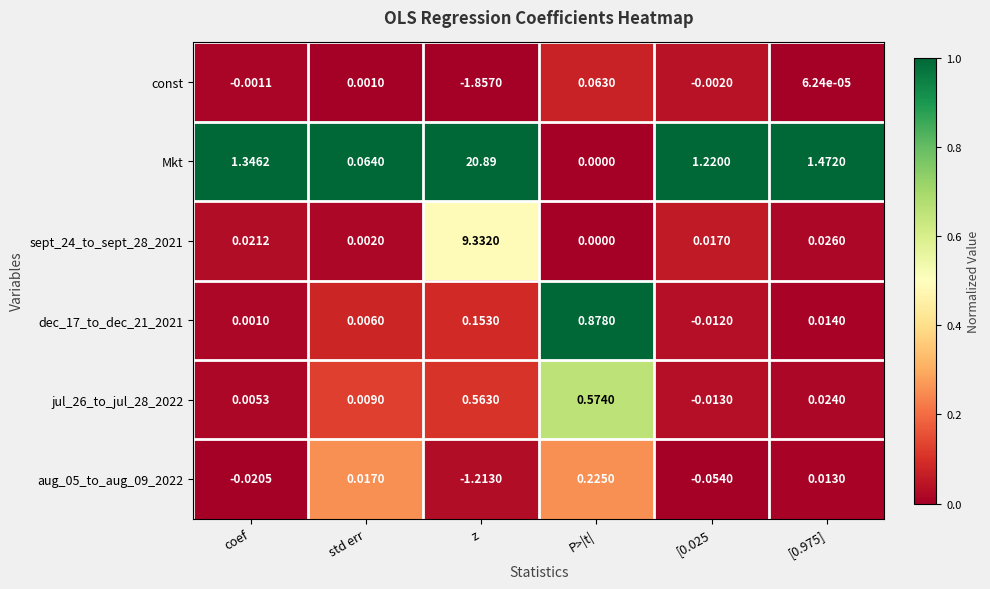

Which category has the lowest value in the aug_05_to_aug_09_2022 series?

z